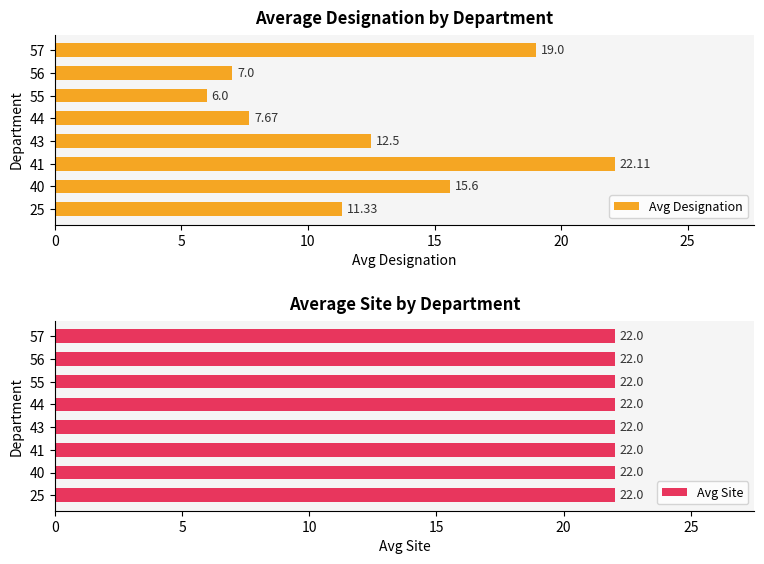

What is the difference between the second highest and second lowest values in the Avg Designation series?

12.0